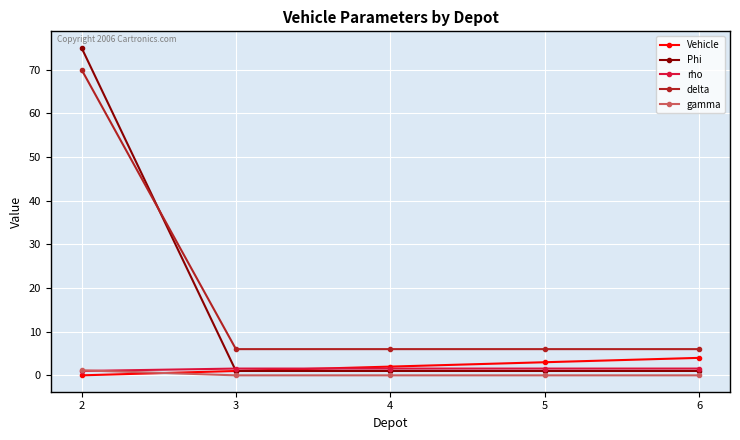

Which series has the largest total across all categories?

delta